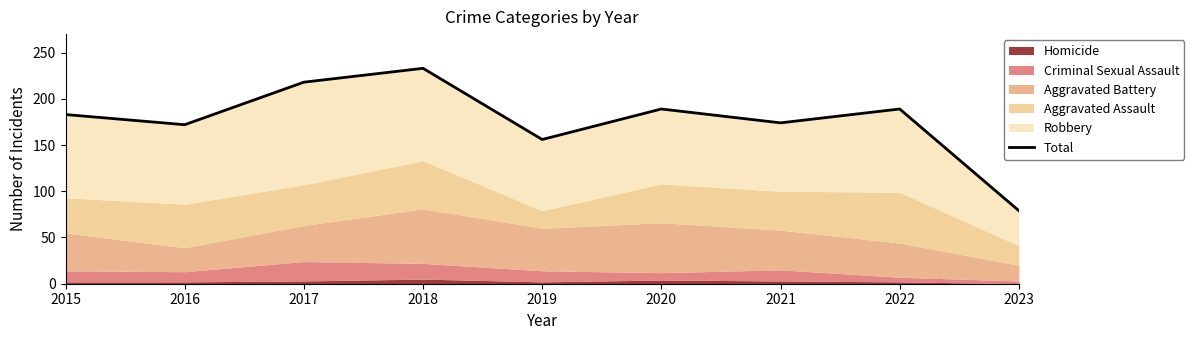

The chart shows a value of 272 at 2021. True or false?

False